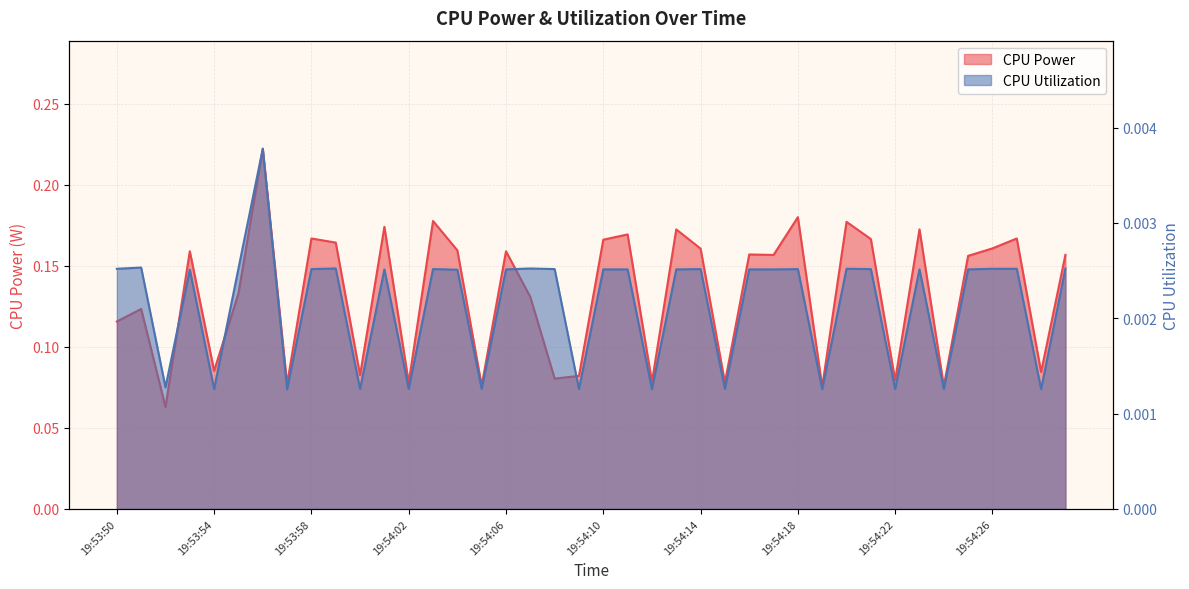

The value of CPU Power at 19:53:51 is 0.1. True or false?

True